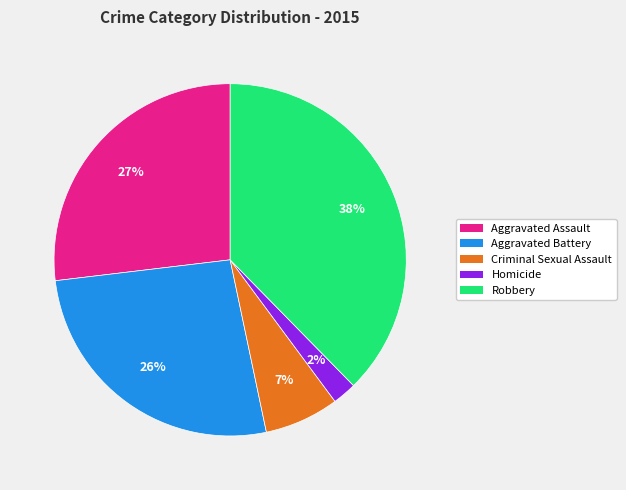

Is it true that Aggravated Assault is 27% of the pie?

True